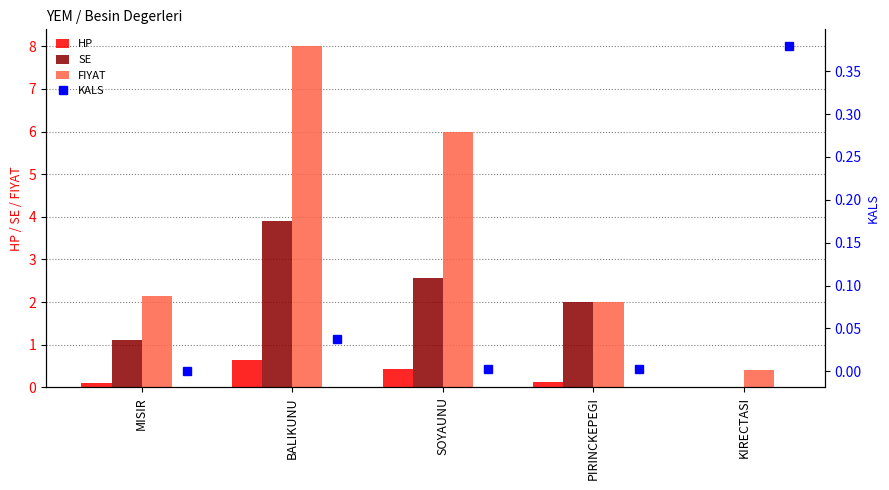

True or false: SE has a value of 0.4 at PIRINCKEPEGI.

False